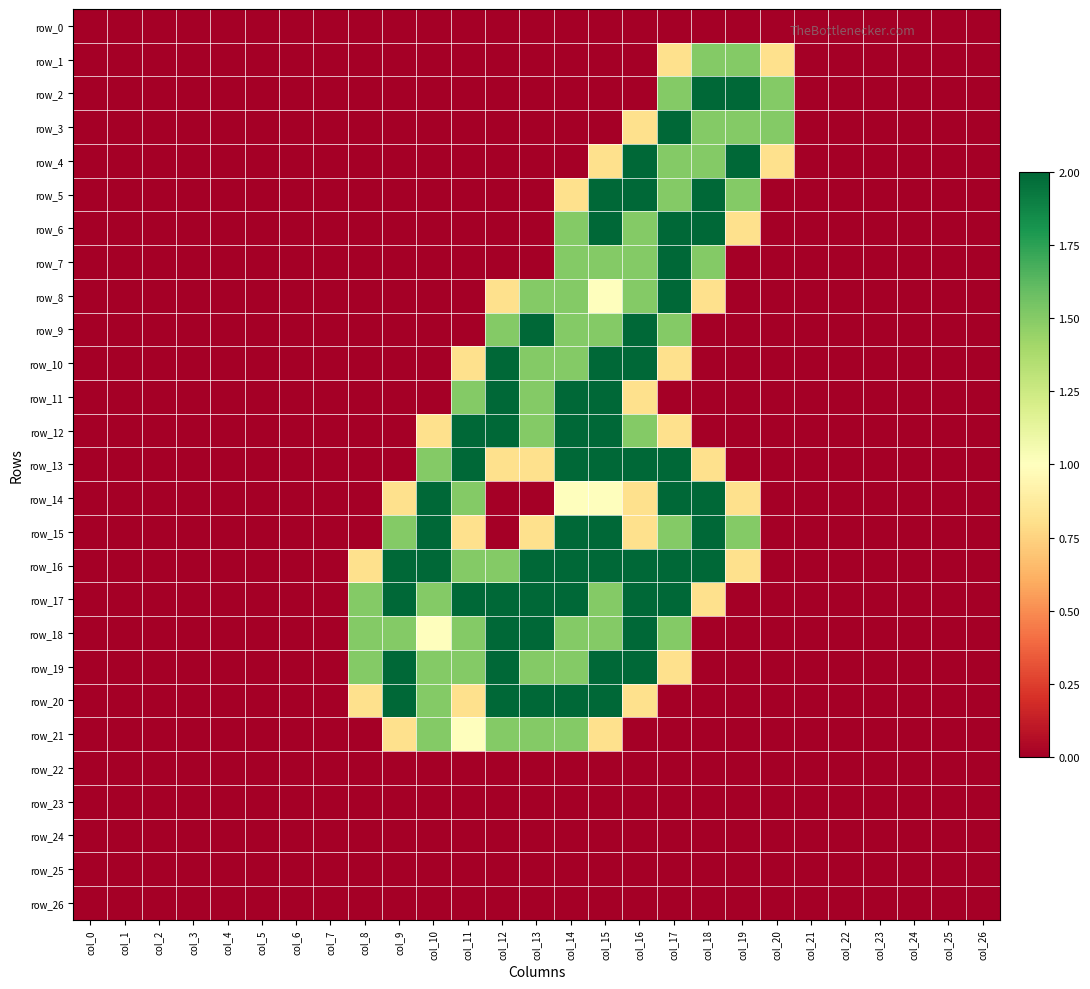

Reading right to left, extract all data points from this chart.

row_0: col_26=0.0	col_25=0.0	col_24=0.0	col_23=0.0	col_22=0.0	col_21=0.0	col_20=0.0	col_19=0.0	col_18=0.0	col_17=0.0	col_16=0.0	col_15=0.0	col_14=0.0	col_13=0.0	col_12=0.0	col_11=0.0	col_10=0.0	col_9=0.0	col_8=0.0	col_7=0.0	col_6=0.0	col_5=0.0	col_4=0.0	col_3=0.0	col_2=0.0	col_1=0.0	col_0=0.0
row_1: col_26=0.0	col_25=0.0	col_24=0.0	col_23=0.0	col_22=0.0	col_21=0.0	col_20=0.8	col_19=1.5	col_18=1.5	col_17=0.8	col_16=0.0	col_15=0.0	col_14=0.0	col_13=0.0	col_12=0.0	col_11=0.0	col_10=0.0	col_9=0.0	col_8=0.0	col_7=0.0	col_6=0.0	col_5=0.0	col_4=0.0	col_3=0.0	col_2=0.0	col_1=0.0	col_0=0.0
row_2: col_26=0.0	col_25=0.0	col_24=0.0	col_23=0.0	col_22=0.0	col_21=0.0	col_20=1.5	col_19=2.0	col_18=2.0	col_17=1.5	col_16=0.0	col_15=0.0	col_14=0.0	col_13=0.0	col_12=0.0	col_11=0.0	col_10=0.0	col_9=0.0	col_8=0.0	col_7=0.0	col_6=0.0	col_5=0.0	col_4=0.0	col_3=0.0	col_2=0.0	col_1=0.0	col_0=0.0
row_3: col_26=0.0	col_25=0.0	col_24=0.0	col_23=0.0	col_22=0.0	col_21=0.0	col_20=1.5	col_19=1.5	col_18=1.5	col_17=2.0	col_16=0.8	col_15=0.0	col_14=0.0	col_13=0.0	col_12=0.0	col_11=0.0	col_10=0.0	col_9=0.0	col_8=0.0	col_7=0.0	col_6=0.0	col_5=0.0	col_4=0.0	col_3=0.0	col_2=0.0	col_1=0.0	col_0=0.0
row_4: col_26=0.0	col_25=0.0	col_24=0.0	col_23=0.0	col_22=0.0	col_21=0.0	col_20=0.8	col_19=2.0	col_18=1.5	col_17=1.5	col_16=2.0	col_15=0.8	col_14=0.0	col_13=0.0	col_12=0.0	col_11=0.0	col_10=0.0	col_9=0.0	col_8=0.0	col_7=0.0	col_6=0.0	col_5=0.0	col_4=0.0	col_3=0.0	col_2=0.0	col_1=0.0	col_0=0.0
row_5: col_26=0.0	col_25=0.0	col_24=0.0	col_23=0.0	col_22=0.0	col_21=0.0	col_20=0.0	col_19=1.5	col_18=2.0	col_17=1.5	col_16=2.0	col_15=2.0	col_14=0.8	col_13=0.0	col_12=0.0	col_11=0.0	col_10=0.0	col_9=0.0	col_8=0.0	col_7=0.0	col_6=0.0	col_5=0.0	col_4=0.0	col_3=0.0	col_2=0.0	col_1=0.0	col_0=0.0
row_6: col_26=0.0	col_25=0.0	col_24=0.0	col_23=0.0	col_22=0.0	col_21=0.0	col_20=0.0	col_19=0.8	col_18=2.0	col_17=2.0	col_16=1.5	col_15=2.0	col_14=1.5	col_13=0.0	col_12=0.0	col_11=0.0	col_10=0.0	col_9=0.0	col_8=0.0	col_7=0.0	col_6=0.0	col_5=0.0	col_4=0.0	col_3=0.0	col_2=0.0	col_1=0.0	col_0=0.0
row_7: col_26=0.0	col_25=0.0	col_24=0.0	col_23=0.0	col_22=0.0	col_21=0.0	col_20=0.0	col_19=0.0	col_18=1.5	col_17=2.0	col_16=1.5	col_15=1.5	col_14=1.5	col_13=0.0	col_12=0.0	col_11=0.0	col_10=0.0	col_9=0.0	col_8=0.0	col_7=0.0	col_6=0.0	col_5=0.0	col_4=0.0	col_3=0.0	col_2=0.0	col_1=0.0	col_0=0.0
row_8: col_26=0.0	col_25=0.0	col_24=0.0	col_23=0.0	col_22=0.0	col_21=0.0	col_20=0.0	col_19=0.0	col_18=0.8	col_17=2.0	col_16=1.5	col_15=1.0	col_14=1.5	col_13=1.5	col_12=0.8	col_11=0.0	col_10=0.0	col_9=0.0	col_8=0.0	col_7=0.0	col_6=0.0	col_5=0.0	col_4=0.0	col_3=0.0	col_2=0.0	col_1=0.0	col_0=0.0
row_9: col_26=0.0	col_25=0.0	col_24=0.0	col_23=0.0	col_22=0.0	col_21=0.0	col_20=0.0	col_19=0.0	col_18=0.0	col_17=1.5	col_16=2.0	col_15=1.5	col_14=1.5	col_13=2.0	col_12=1.5	col_11=0.0	col_10=0.0	col_9=0.0	col_8=0.0	col_7=0.0	col_6=0.0	col_5=0.0	col_4=0.0	col_3=0.0	col_2=0.0	col_1=0.0	col_0=0.0
row_10: col_26=0.0	col_25=0.0	col_24=0.0	col_23=0.0	col_22=0.0	col_21=0.0	col_20=0.0	col_19=0.0	col_18=0.0	col_17=0.8	col_16=2.0	col_15=2.0	col_14=1.5	col_13=1.5	col_12=2.0	col_11=0.8	col_10=0.0	col_9=0.0	col_8=0.0	col_7=0.0	col_6=0.0	col_5=0.0	col_4=0.0	col_3=0.0	col_2=0.0	col_1=0.0	col_0=0.0
row_11: col_26=0.0	col_25=0.0	col_24=0.0	col_23=0.0	col_22=0.0	col_21=0.0	col_20=0.0	col_19=0.0	col_18=0.0	col_17=0.0	col_16=0.8	col_15=2.0	col_14=2.0	col_13=1.5	col_12=2.0	col_11=1.5	col_10=0.0	col_9=0.0	col_8=0.0	col_7=0.0	col_6=0.0	col_5=0.0	col_4=0.0	col_3=0.0	col_2=0.0	col_1=0.0	col_0=0.0
row_12: col_26=0.0	col_25=0.0	col_24=0.0	col_23=0.0	col_22=0.0	col_21=0.0	col_20=0.0	col_19=0.0	col_18=0.0	col_17=0.8	col_16=1.5	col_15=2.0	col_14=2.0	col_13=1.5	col_12=2.0	col_11=2.0	col_10=0.8	col_9=0.0	col_8=0.0	col_7=0.0	col_6=0.0	col_5=0.0	col_4=0.0	col_3=0.0	col_2=0.0	col_1=0.0	col_0=0.0
row_13: col_26=0.0	col_25=0.0	col_24=0.0	col_23=0.0	col_22=0.0	col_21=0.0	col_20=0.0	col_19=0.0	col_18=0.8	col_17=2.0	col_16=2.0	col_15=2.0	col_14=2.0	col_13=0.8	col_12=0.8	col_11=2.0	col_10=1.5	col_9=0.0	col_8=0.0	col_7=0.0	col_6=0.0	col_5=0.0	col_4=0.0	col_3=0.0	col_2=0.0	col_1=0.0	col_0=0.0
row_14: col_26=0.0	col_25=0.0	col_24=0.0	col_23=0.0	col_22=0.0	col_21=0.0	col_20=0.0	col_19=0.8	col_18=2.0	col_17=2.0	col_16=0.8	col_15=1.0	col_14=1.0	col_13=0.0	col_12=0.0	col_11=1.5	col_10=2.0	col_9=0.8	col_8=0.0	col_7=0.0	col_6=0.0	col_5=0.0	col_4=0.0	col_3=0.0	col_2=0.0	col_1=0.0	col_0=0.0
row_15: col_26=0.0	col_25=0.0	col_24=0.0	col_23=0.0	col_22=0.0	col_21=0.0	col_20=0.0	col_19=1.5	col_18=2.0	col_17=1.5	col_16=0.8	col_15=2.0	col_14=2.0	col_13=0.8	col_12=0.0	col_11=0.8	col_10=2.0	col_9=1.5	col_8=0.0	col_7=0.0	col_6=0.0	col_5=0.0	col_4=0.0	col_3=0.0	col_2=0.0	col_1=0.0	col_0=0.0
row_16: col_26=0.0	col_25=0.0	col_24=0.0	col_23=0.0	col_22=0.0	col_21=0.0	col_20=0.0	col_19=0.8	col_18=2.0	col_17=2.0	col_16=2.0	col_15=2.0	col_14=2.0	col_13=2.0	col_12=1.5	col_11=1.5	col_10=2.0	col_9=2.0	col_8=0.8	col_7=0.0	col_6=0.0	col_5=0.0	col_4=0.0	col_3=0.0	col_2=0.0	col_1=0.0	col_0=0.0
row_17: col_26=0.0	col_25=0.0	col_24=0.0	col_23=0.0	col_22=0.0	col_21=0.0	col_20=0.0	col_19=0.0	col_18=0.8	col_17=2.0	col_16=2.0	col_15=1.5	col_14=2.0	col_13=2.0	col_12=2.0	col_11=2.0	col_10=1.5	col_9=2.0	col_8=1.5	col_7=0.0	col_6=0.0	col_5=0.0	col_4=0.0	col_3=0.0	col_2=0.0	col_1=0.0	col_0=0.0
row_18: col_26=0.0	col_25=0.0	col_24=0.0	col_23=0.0	col_22=0.0	col_21=0.0	col_20=0.0	col_19=0.0	col_18=0.0	col_17=1.5	col_16=2.0	col_15=1.5	col_14=1.5	col_13=2.0	col_12=2.0	col_11=1.5	col_10=1.0	col_9=1.5	col_8=1.5	col_7=0.0	col_6=0.0	col_5=0.0	col_4=0.0	col_3=0.0	col_2=0.0	col_1=0.0	col_0=0.0
row_19: col_26=0.0	col_25=0.0	col_24=0.0	col_23=0.0	col_22=0.0	col_21=0.0	col_20=0.0	col_19=0.0	col_18=0.0	col_17=0.8	col_16=2.0	col_15=2.0	col_14=1.5	col_13=1.5	col_12=2.0	col_11=1.5	col_10=1.5	col_9=2.0	col_8=1.5	col_7=0.0	col_6=0.0	col_5=0.0	col_4=0.0	col_3=0.0	col_2=0.0	col_1=0.0	col_0=0.0
row_20: col_26=0.0	col_25=0.0	col_24=0.0	col_23=0.0	col_22=0.0	col_21=0.0	col_20=0.0	col_19=0.0	col_18=0.0	col_17=0.0	col_16=0.8	col_15=2.0	col_14=2.0	col_13=2.0	col_12=2.0	col_11=0.8	col_10=1.5	col_9=2.0	col_8=0.8	col_7=0.0	col_6=0.0	col_5=0.0	col_4=0.0	col_3=0.0	col_2=0.0	col_1=0.0	col_0=0.0
row_21: col_26=0.0	col_25=0.0	col_24=0.0	col_23=0.0	col_22=0.0	col_21=0.0	col_20=0.0	col_19=0.0	col_18=0.0	col_17=0.0	col_16=0.0	col_15=0.8	col_14=1.5	col_13=1.5	col_12=1.5	col_11=1.0	col_10=1.5	col_9=0.8	col_8=0.0	col_7=0.0	col_6=0.0	col_5=0.0	col_4=0.0	col_3=0.0	col_2=0.0	col_1=0.0	col_0=0.0
row_22: col_26=0.0	col_25=0.0	col_24=0.0	col_23=0.0	col_22=0.0	col_21=0.0	col_20=0.0	col_19=0.0	col_18=0.0	col_17=0.0	col_16=0.0	col_15=0.0	col_14=0.0	col_13=0.0	col_12=0.0	col_11=0.0	col_10=0.0	col_9=0.0	col_8=0.0	col_7=0.0	col_6=0.0	col_5=0.0	col_4=0.0	col_3=0.0	col_2=0.0	col_1=0.0	col_0=0.0
row_23: col_26=0.0	col_25=0.0	col_24=0.0	col_23=0.0	col_22=0.0	col_21=0.0	col_20=0.0	col_19=0.0	col_18=0.0	col_17=0.0	col_16=0.0	col_15=0.0	col_14=0.0	col_13=0.0	col_12=0.0	col_11=0.0	col_10=0.0	col_9=0.0	col_8=0.0	col_7=0.0	col_6=0.0	col_5=0.0	col_4=0.0	col_3=0.0	col_2=0.0	col_1=0.0	col_0=0.0
row_24: col_26=0.0	col_25=0.0	col_24=0.0	col_23=0.0	col_22=0.0	col_21=0.0	col_20=0.0	col_19=0.0	col_18=0.0	col_17=0.0	col_16=0.0	col_15=0.0	col_14=0.0	col_13=0.0	col_12=0.0	col_11=0.0	col_10=0.0	col_9=0.0	col_8=0.0	col_7=0.0	col_6=0.0	col_5=0.0	col_4=0.0	col_3=0.0	col_2=0.0	col_1=0.0	col_0=0.0
row_25: col_26=0.0	col_25=0.0	col_24=0.0	col_23=0.0	col_22=0.0	col_21=0.0	col_20=0.0	col_19=0.0	col_18=0.0	col_17=0.0	col_16=0.0	col_15=0.0	col_14=0.0	col_13=0.0	col_12=0.0	col_11=0.0	col_10=0.0	col_9=0.0	col_8=0.0	col_7=0.0	col_6=0.0	col_5=0.0	col_4=0.0	col_3=0.0	col_2=0.0	col_1=0.0	col_0=0.0
row_26: col_26=0.0	col_25=0.0	col_24=0.0	col_23=0.0	col_22=0.0	col_21=0.0	col_20=0.0	col_19=0.0	col_18=0.0	col_17=0.0	col_16=0.0	col_15=0.0	col_14=0.0	col_13=0.0	col_12=0.0	col_11=0.0	col_10=0.0	col_9=0.0	col_8=0.0	col_7=0.0	col_6=0.0	col_5=0.0	col_4=0.0	col_3=0.0	col_2=0.0	col_1=0.0	col_0=0.0